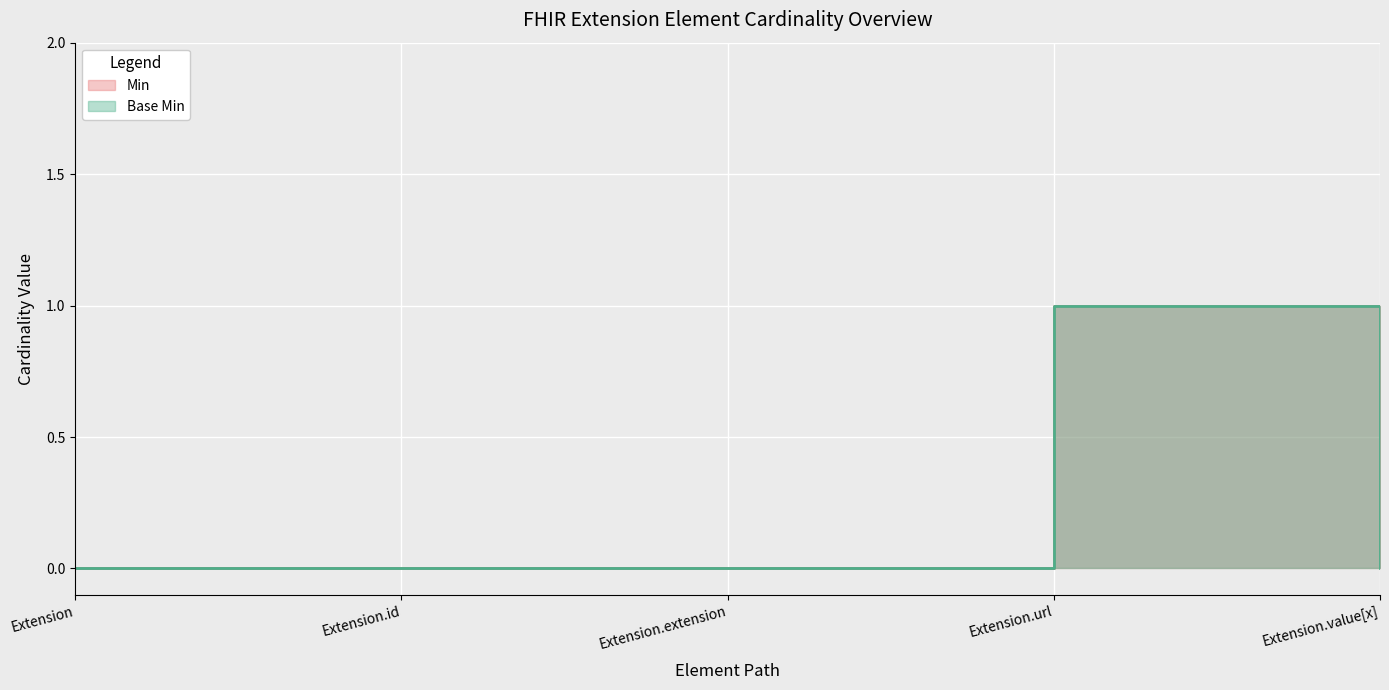

How many interior local peaks does the Base Min series have?

1